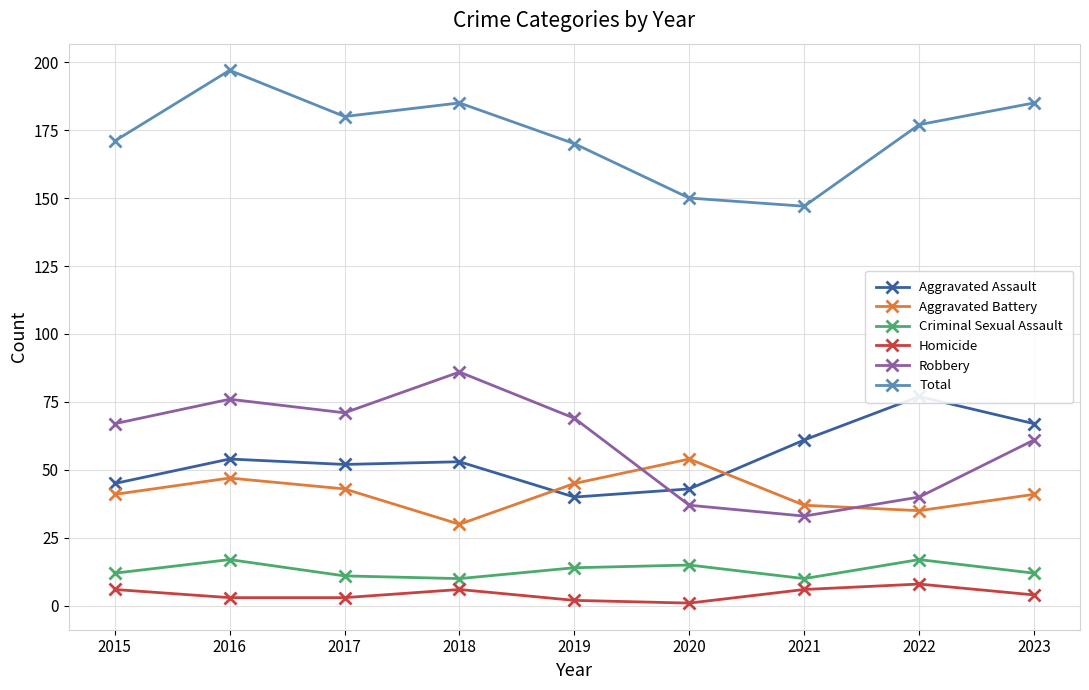

True or false: Aggravated Battery and Criminal Sexual Assault intersect in this chart.

False